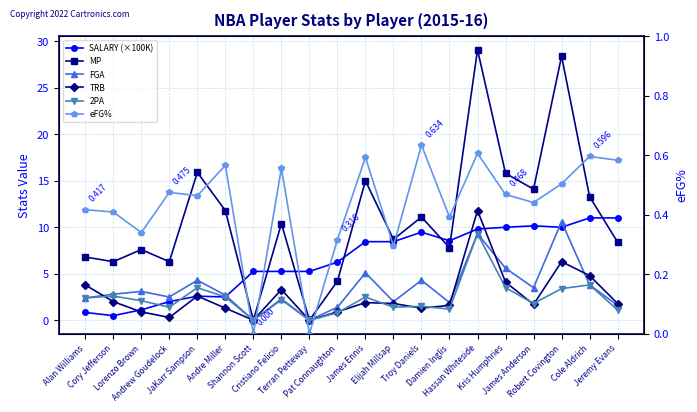

Count the number of categories in the chart.

20